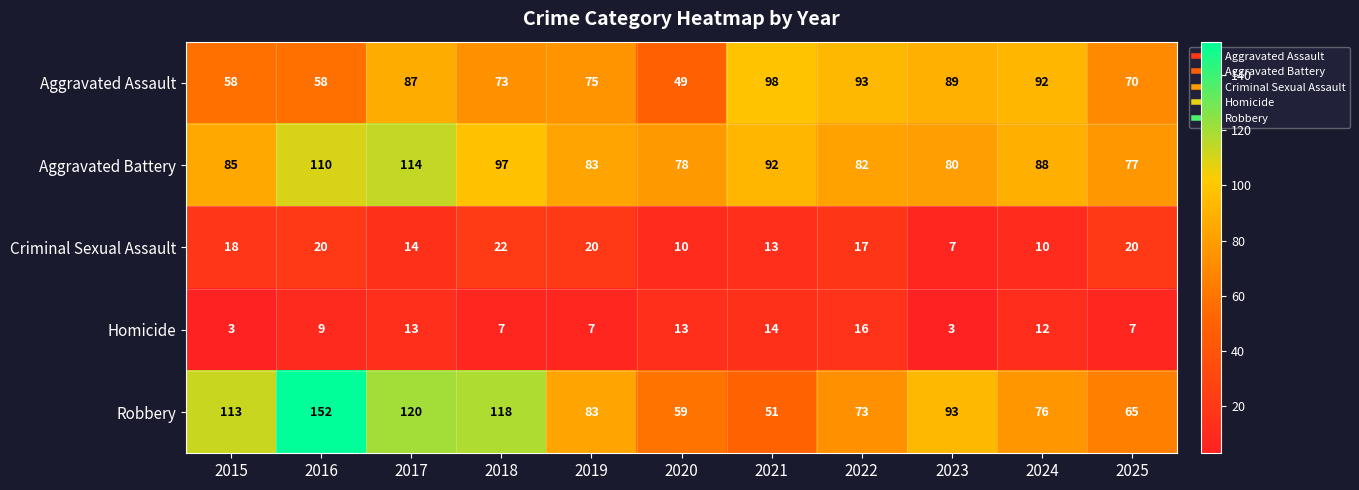

What is the total value across all series at 2018?

317